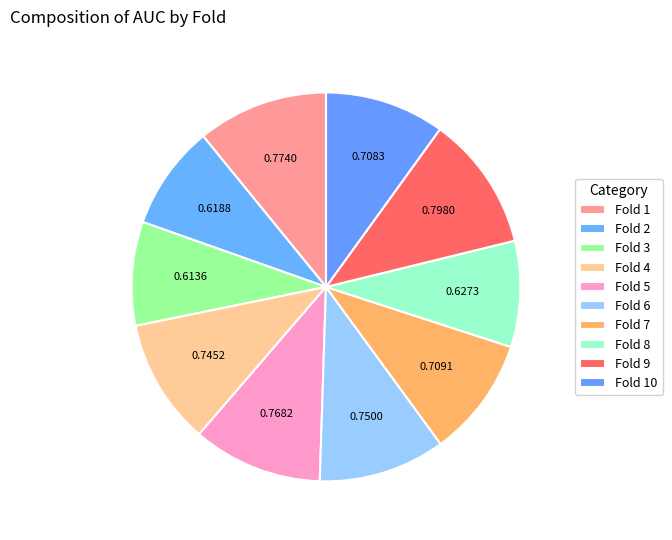

Which slice is the largest?

Fold 9